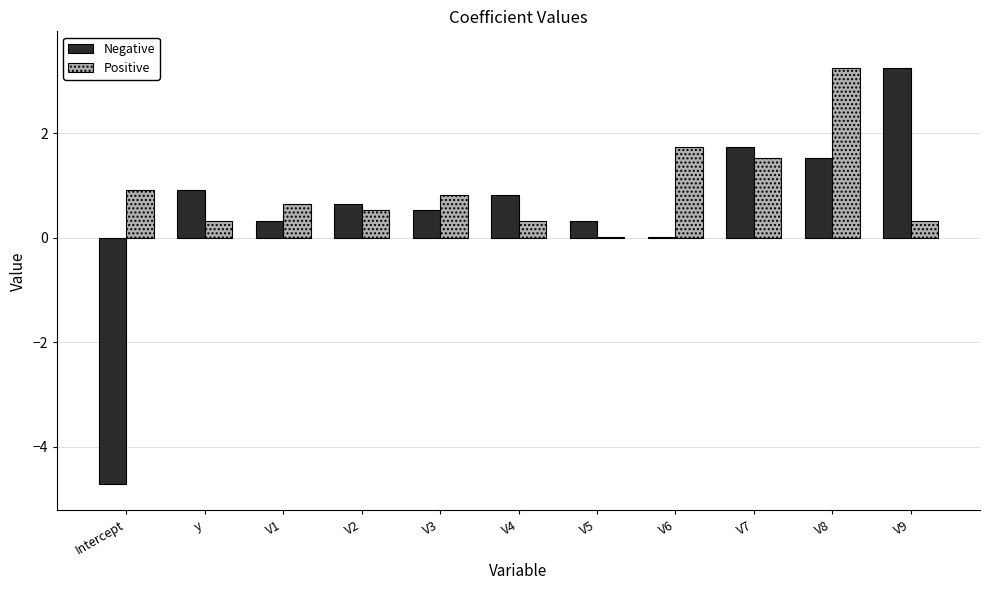

Is it true that Positive equals 0.9 at Intercept?

True